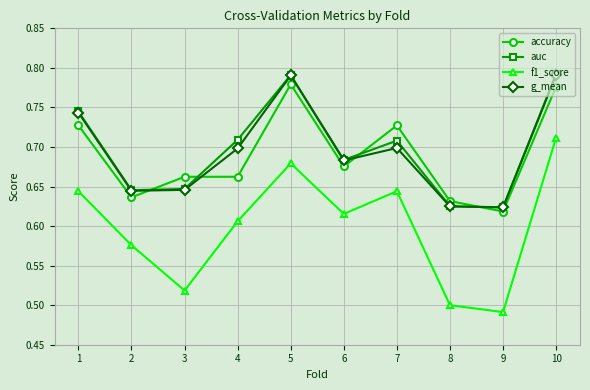

At which label does f1_score reach its minimum?

9